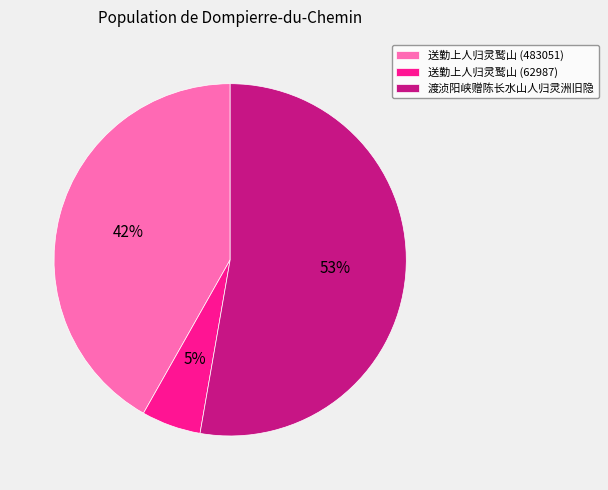

To the nearest percent, what is the average slice percentage?

33%